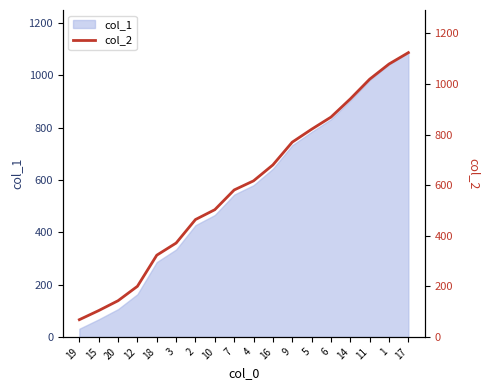

List the labels in order of value, smallest first.

19, 15, 20, 12, 18, 3, 2, 10, 7, 4, 16, 9, 5, 6, 14, 11, 1, 17